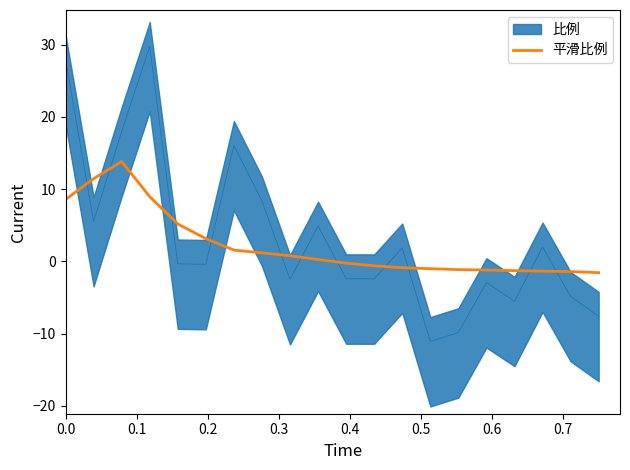

What is the maximum value for 平滑比例?

13.8